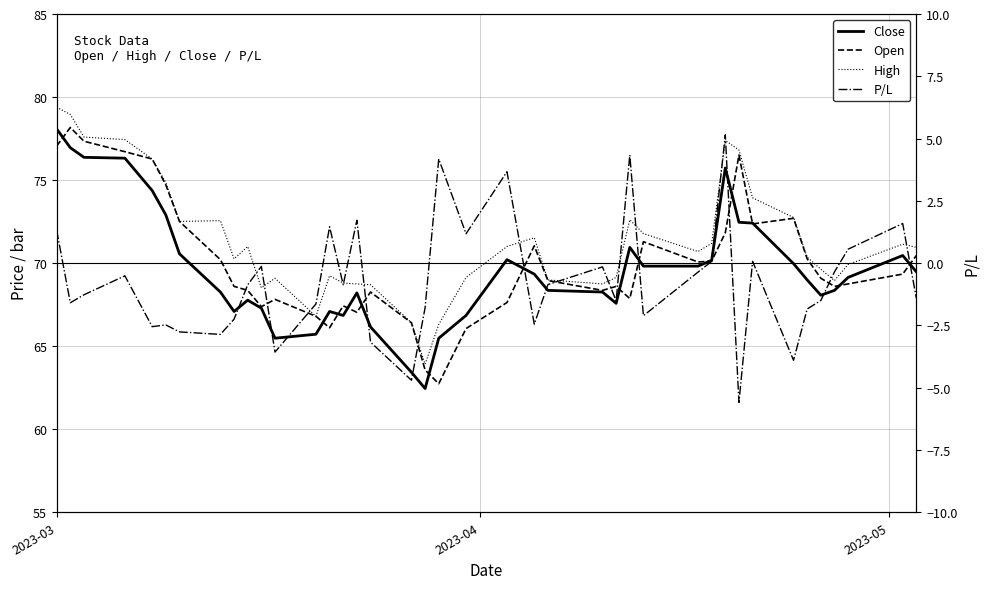

True or false: Open has more than 0 interior local peaks.

True